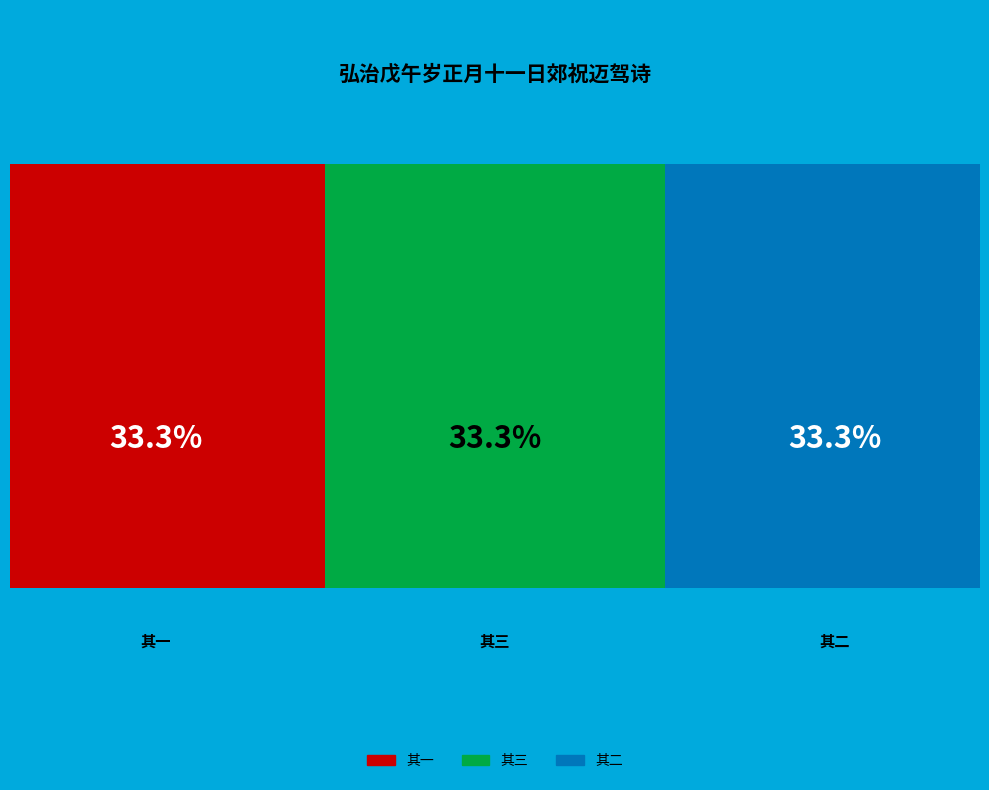

Does 其二 account for over 50% of the chart?

No